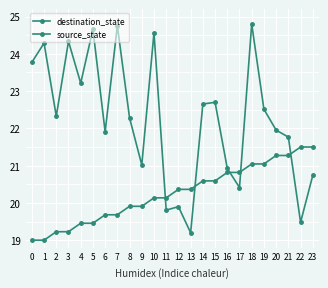

Is this an area chart (filled region under the line)?

No